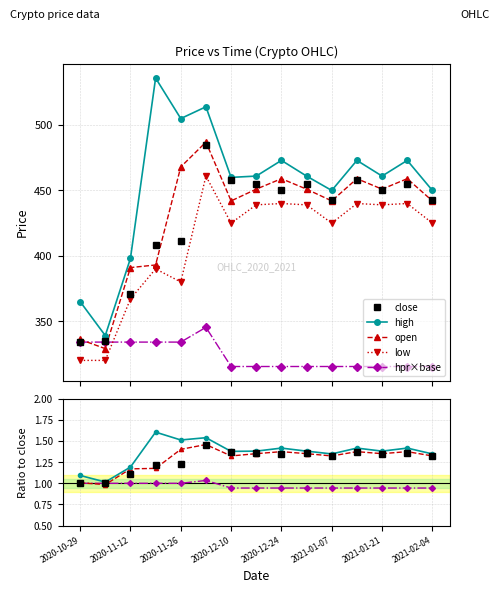

Which series changed the most between 2020-11-26 and 2021-02-04?

low